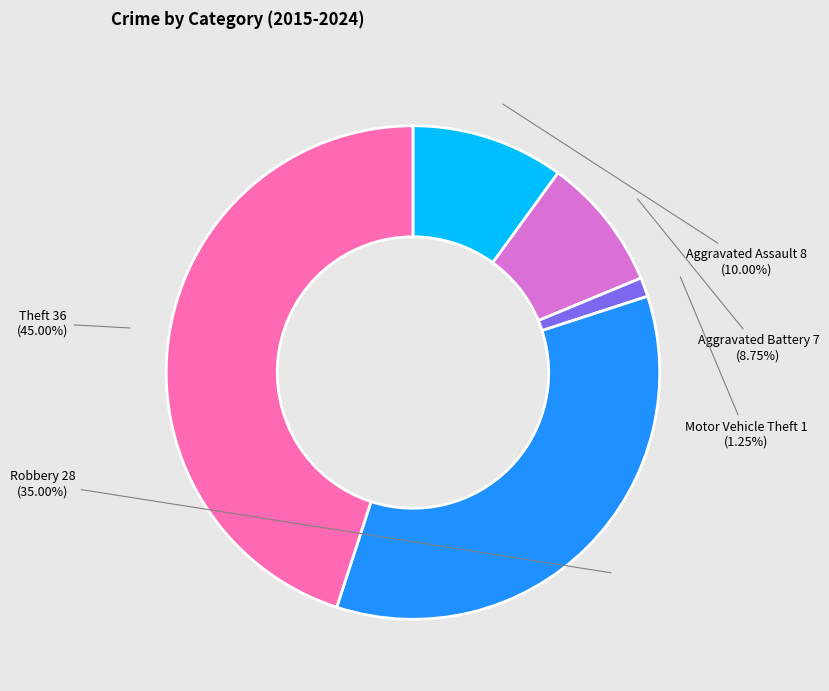

How many segments does this pie chart have?

5